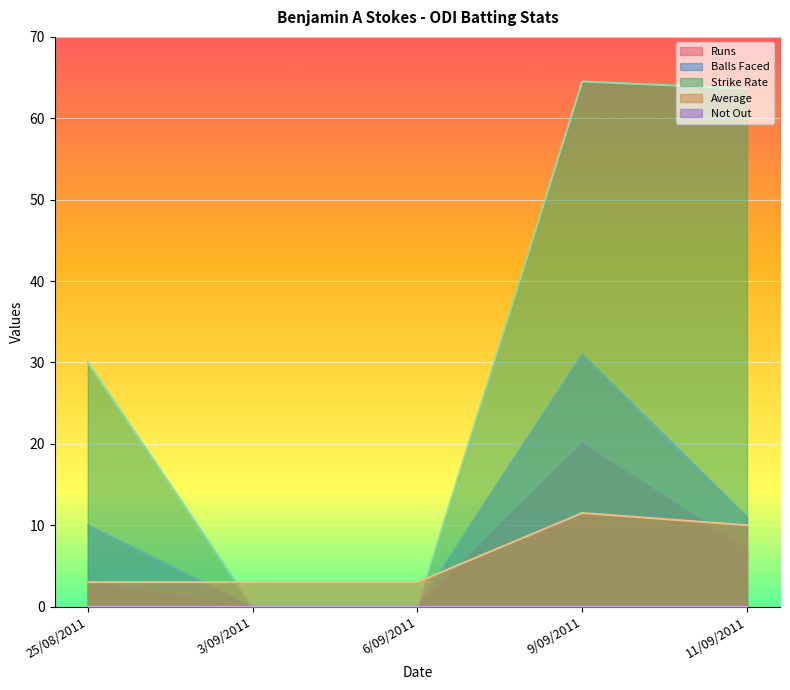

At which label is Strike Rate closest to 32?

25/08/2011